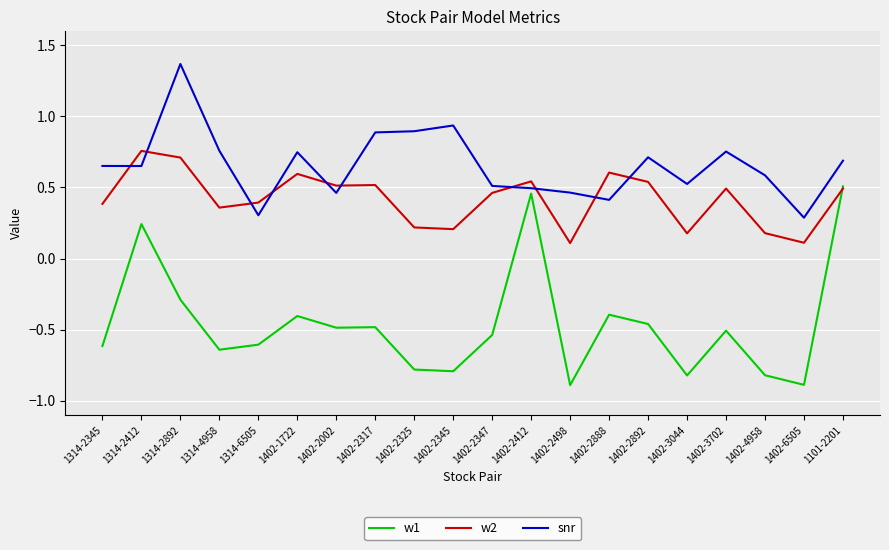

What is the sum of the snr values at 1402-2317 and 1101-2201?

1.6